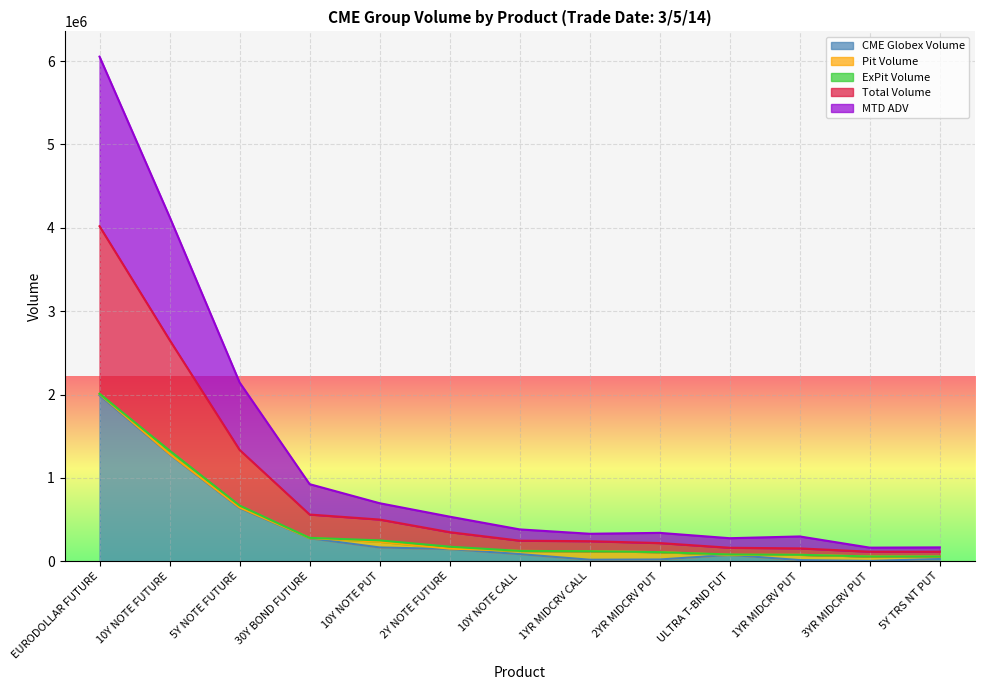

What is the difference between the maximum and minimum values in the MTD ADV series?

5891880